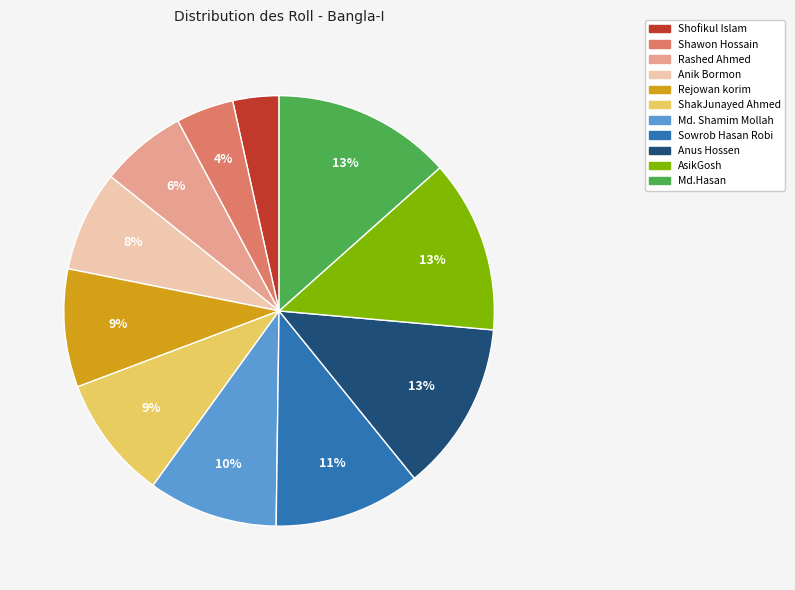

To the nearest percent, what is the combined percentage of Sowrob Hasan Robi and Anus Hossen?

24%